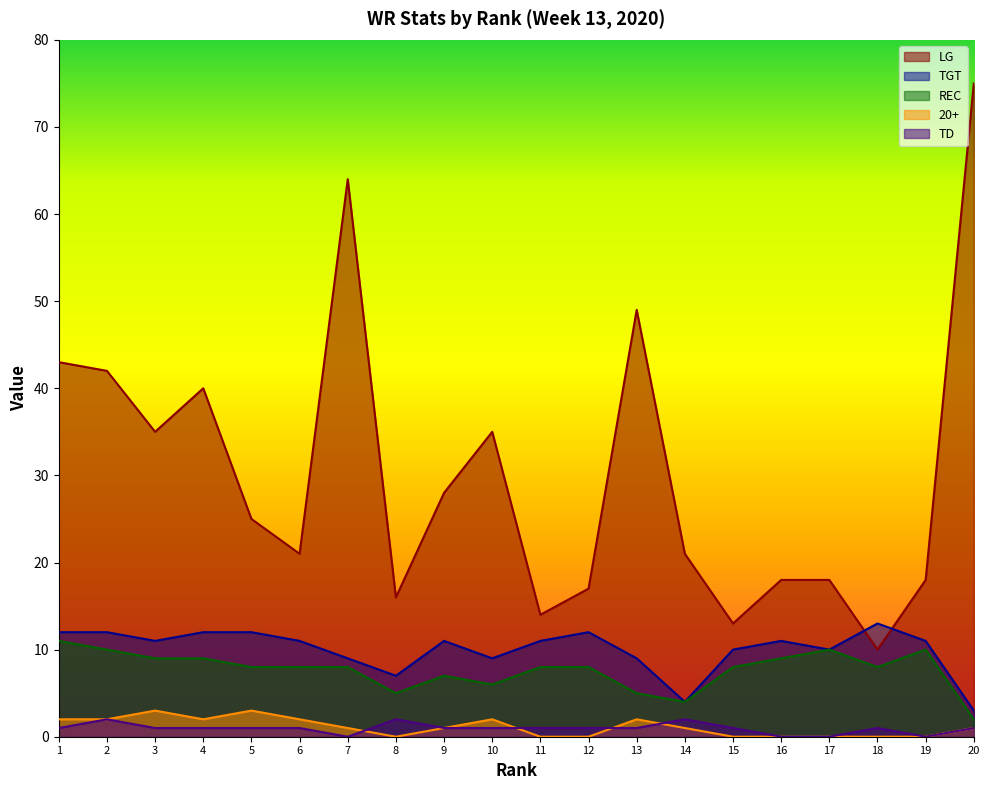

What is the difference between the LG values at 3 and 20?

40